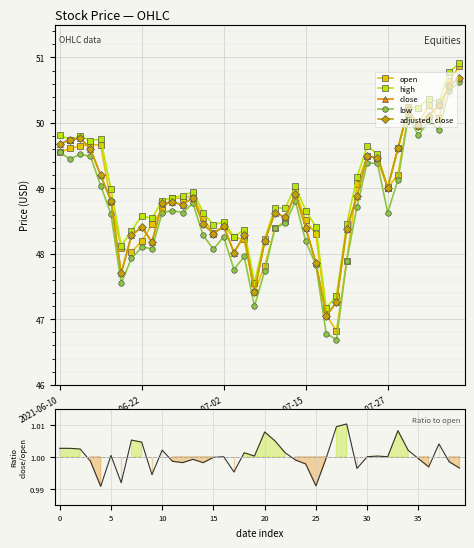

What is the sum of all open values?

1954.6